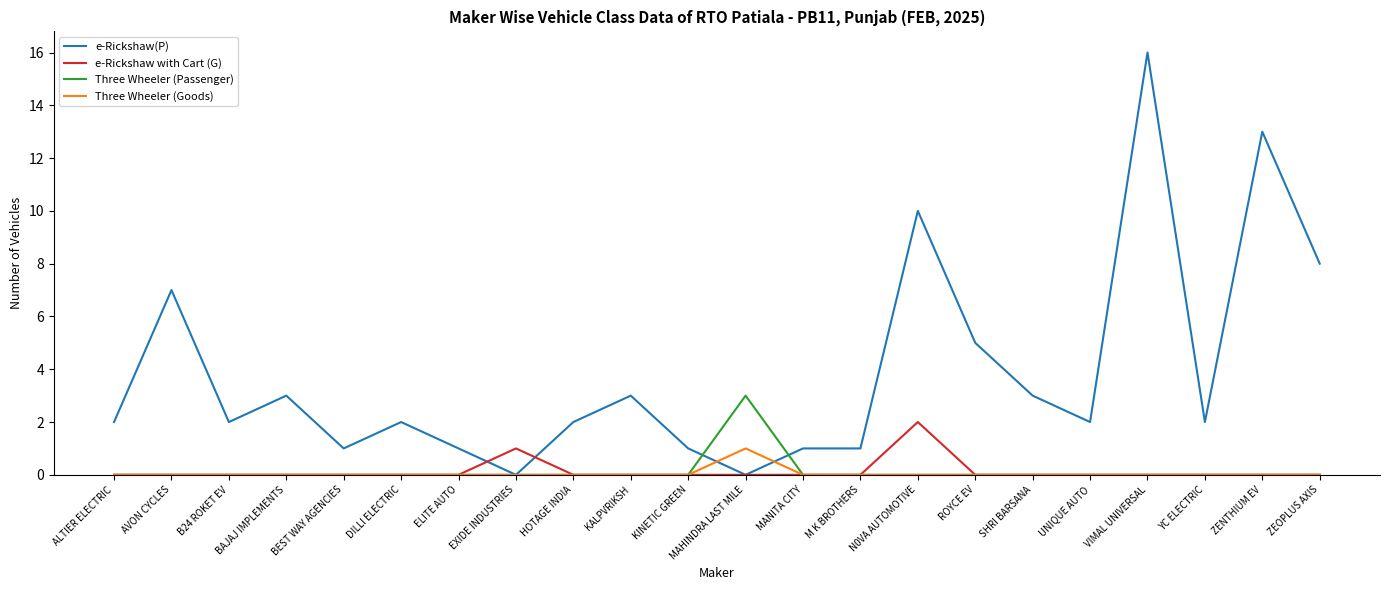

What are all the series names shown in the legend?

e-Rickshaw(P), e-Rickshaw with Cart (G), Three Wheeler (Passenger), Three Wheeler (Goods)